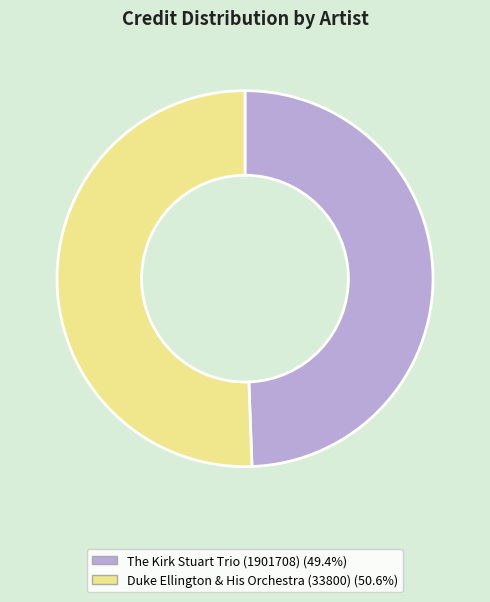

Rank the categories by value from highest to lowest.

Duke Ellington & His Orchestra (33800), The Kirk Stuart Trio (1901708)